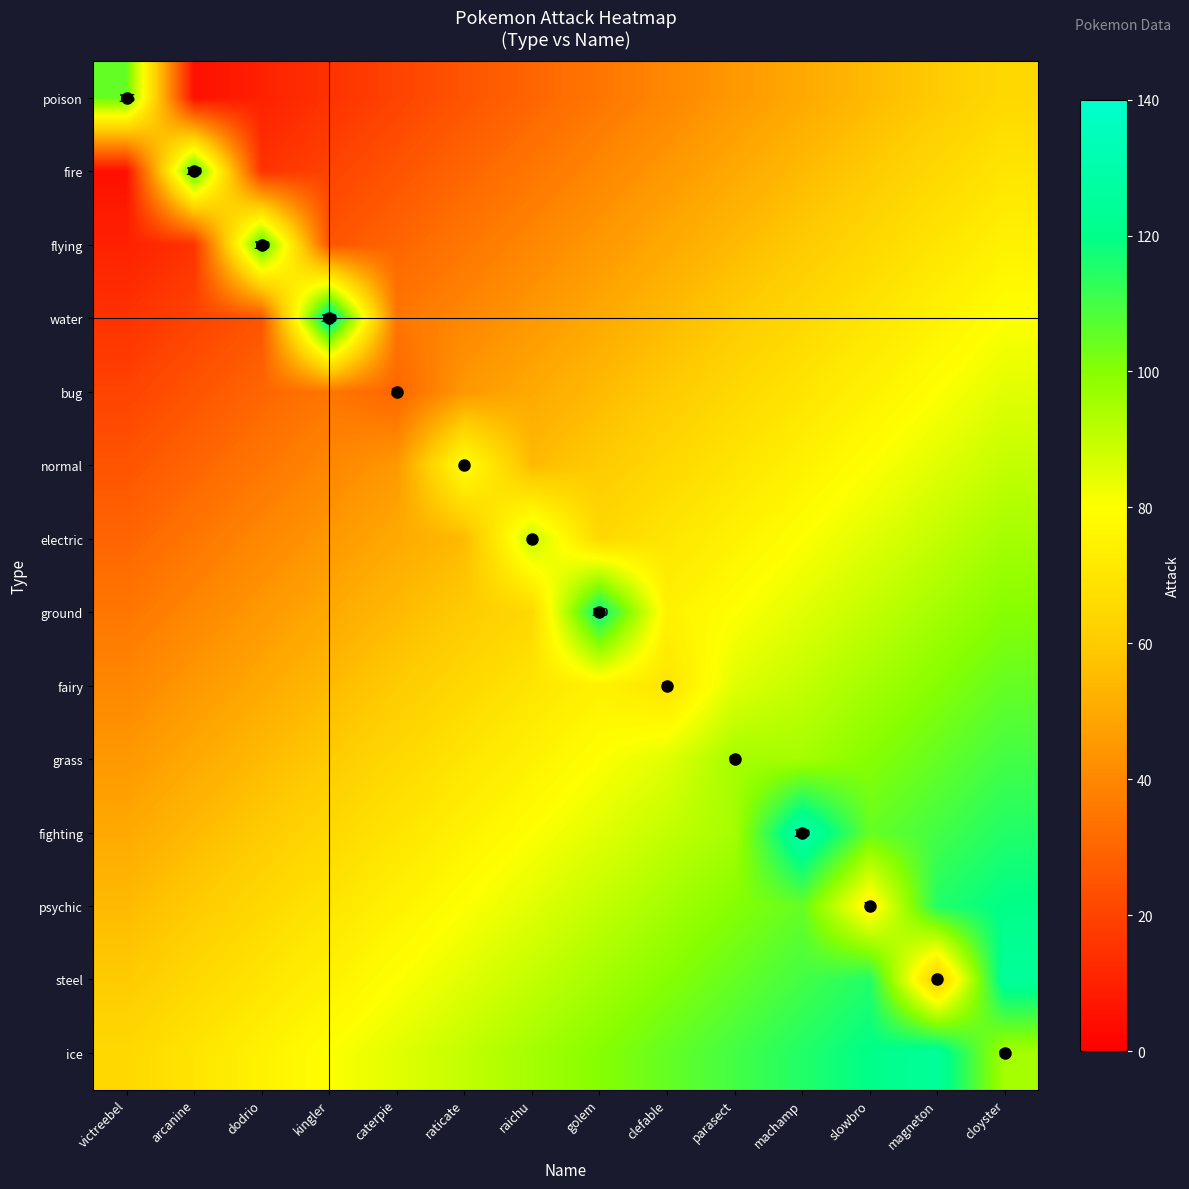

At which label does flying first exceed 50?

dodrio